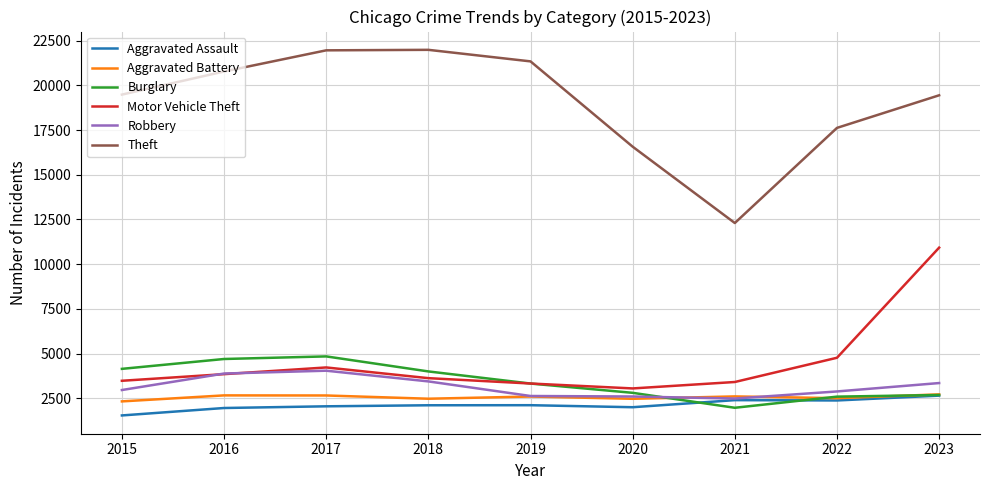

True or false: Theft has a value of 12302 at 2021.

True